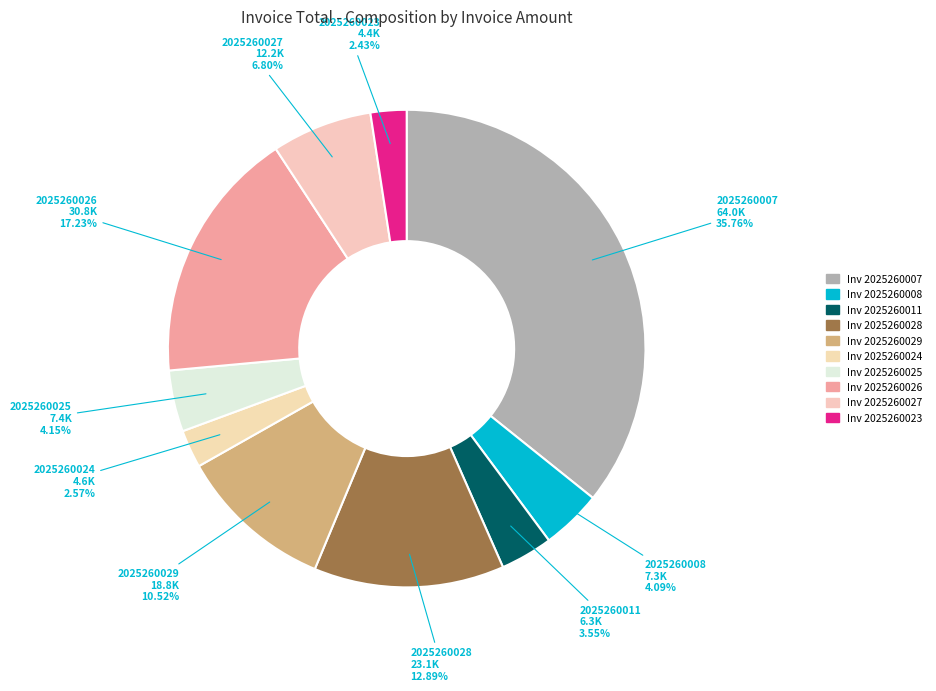

What is the ratio of the value at Inv 2025260007 to the value at Inv 2025260008?

8.7